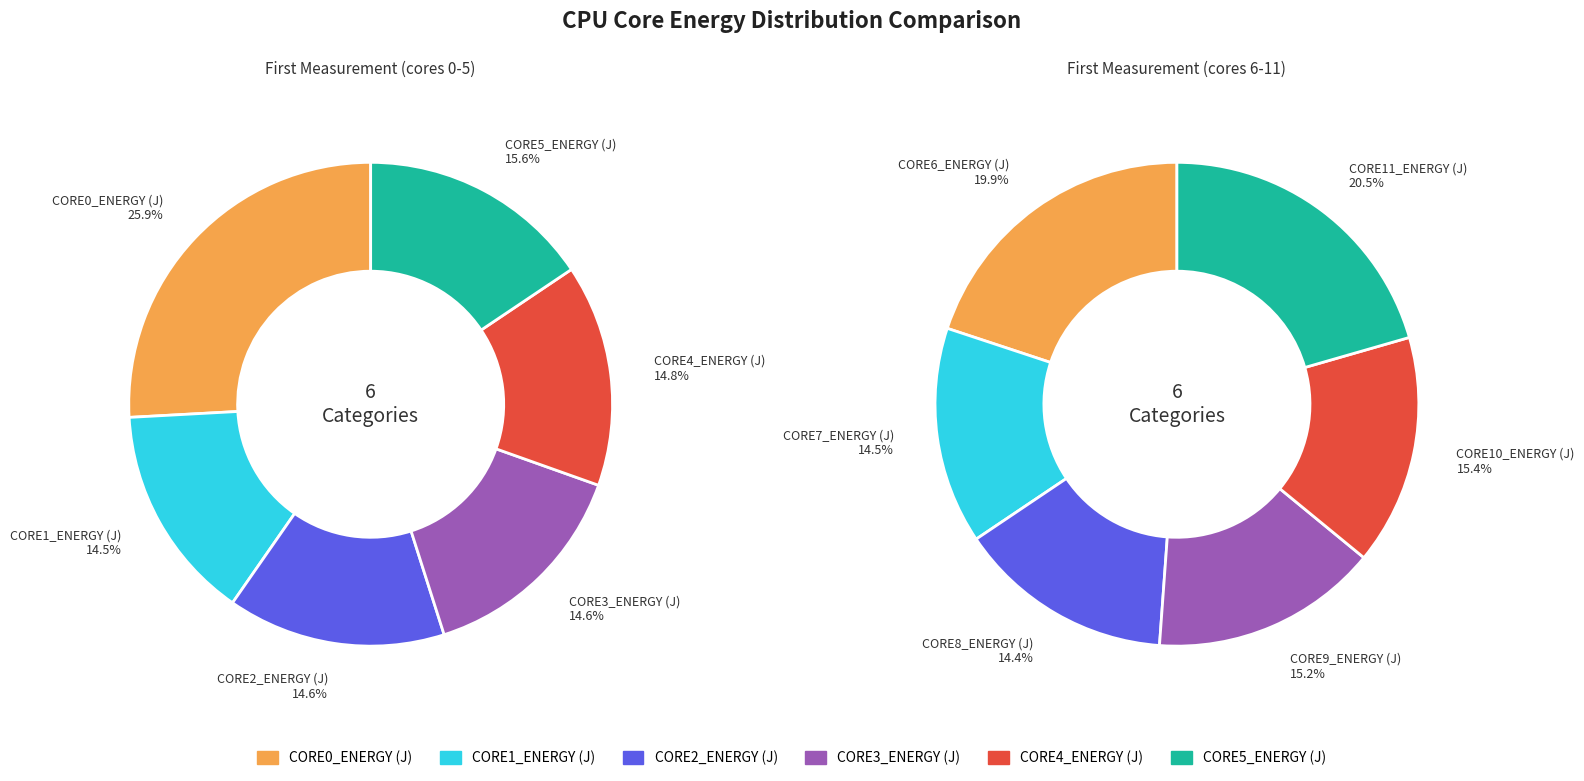

What portion of the pie excludes CORE5_ENERGY (J)?

84.4%